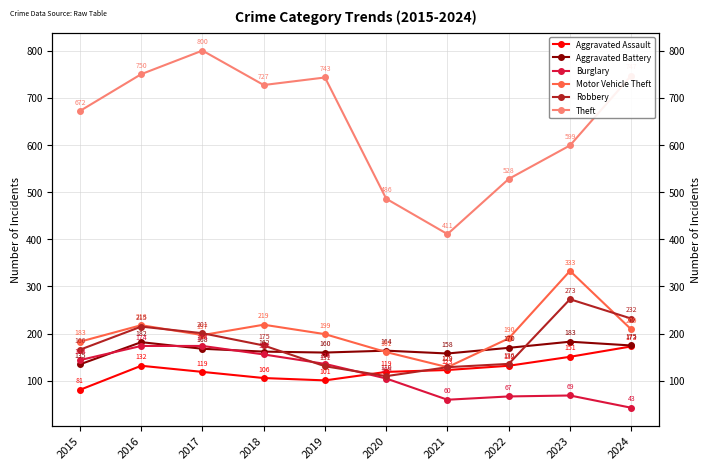

True or false: Burglary and Theft cross at least once.

False